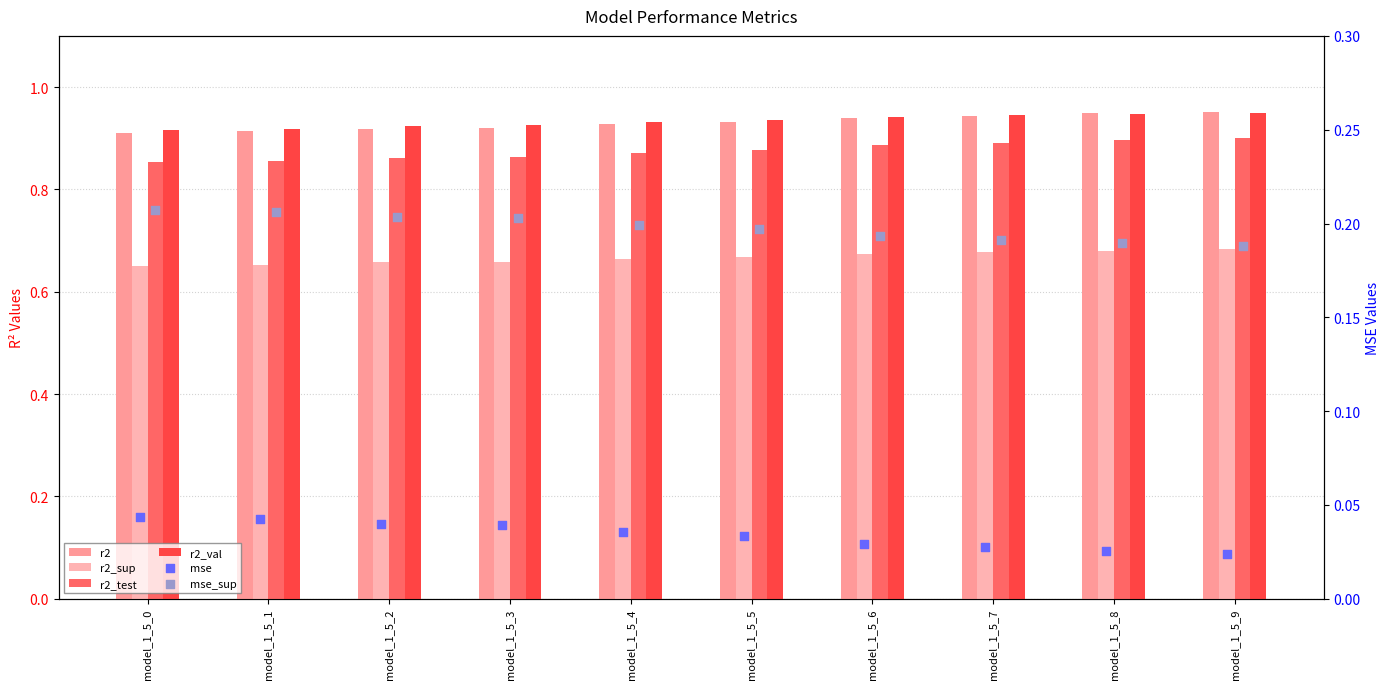

What is the total value across all series at model_1_5_8?

3.7